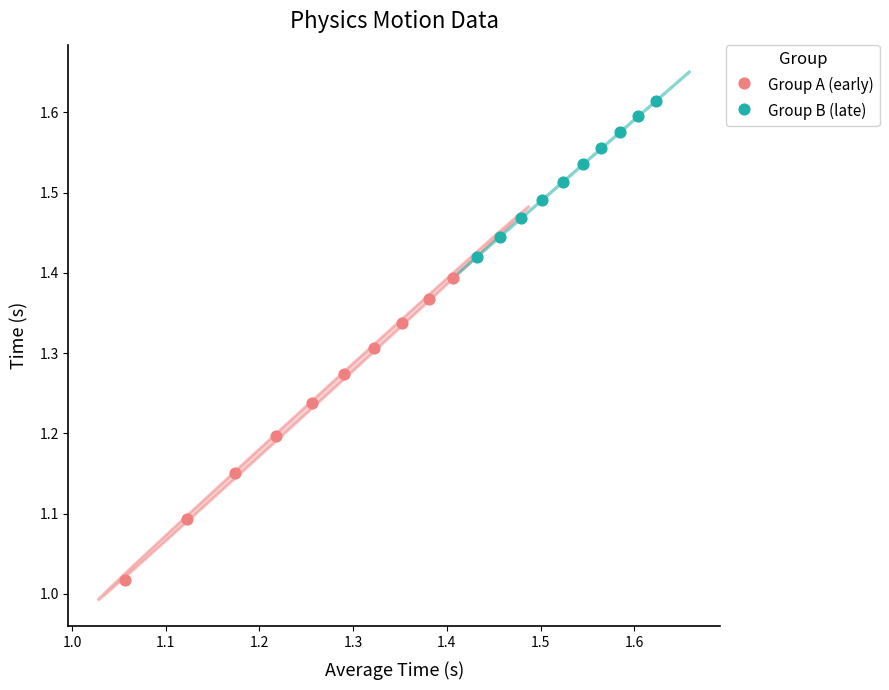

Which series has the largest Y range (max minus min)?

Group A (early)